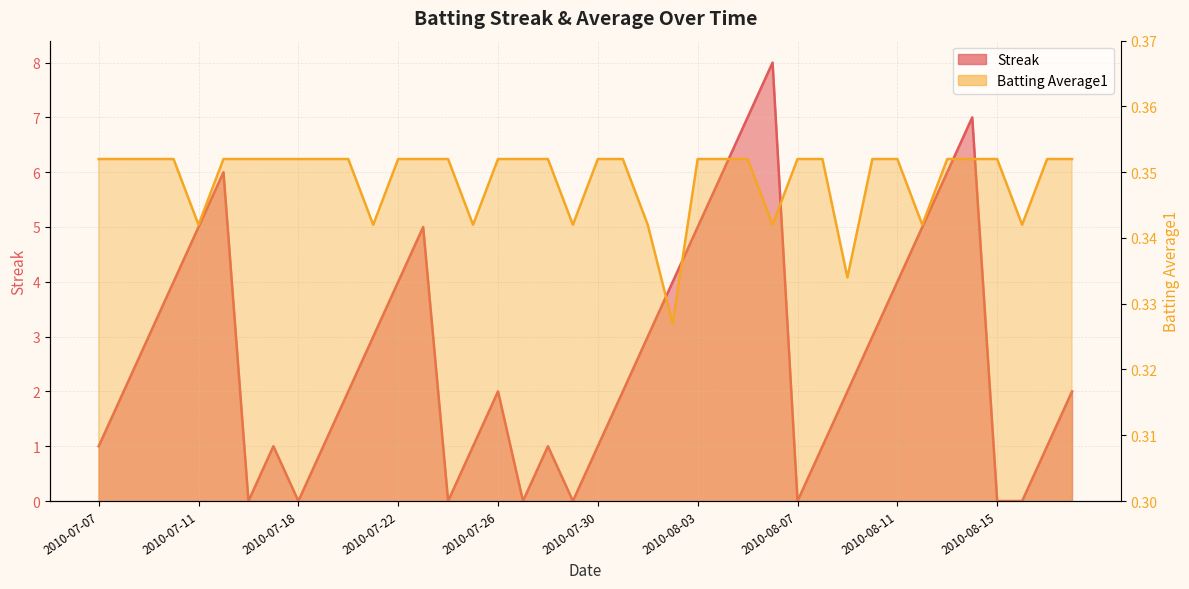

What is the label of the 6th point from the right?

2010-08-13